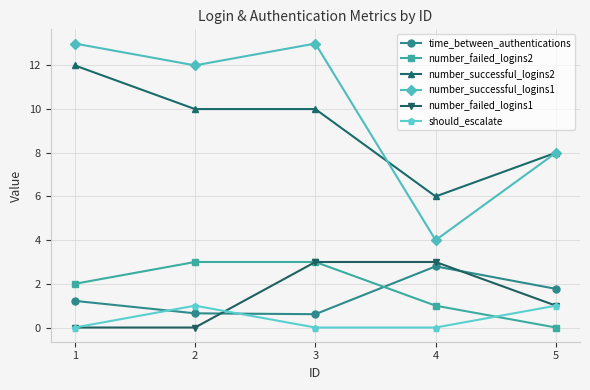

What is the total value across all series at 1?

28.2